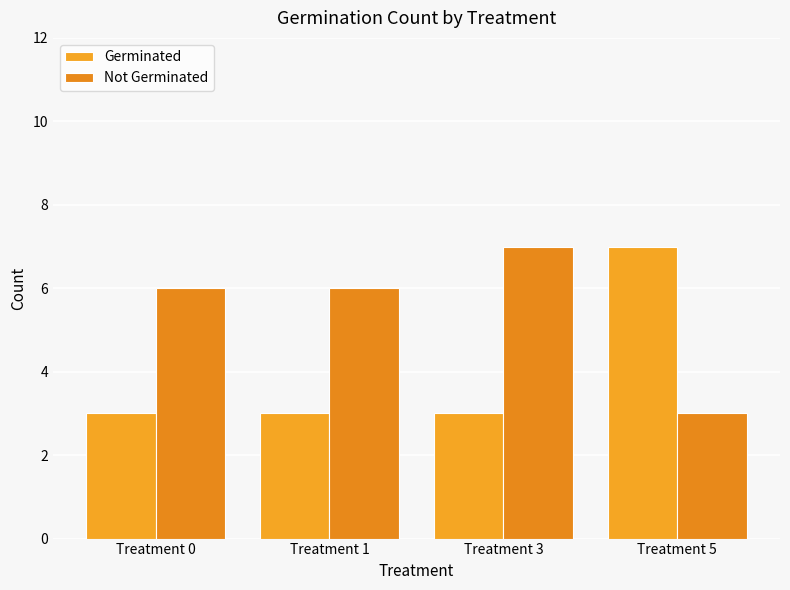

How many groups of bars are there?

4